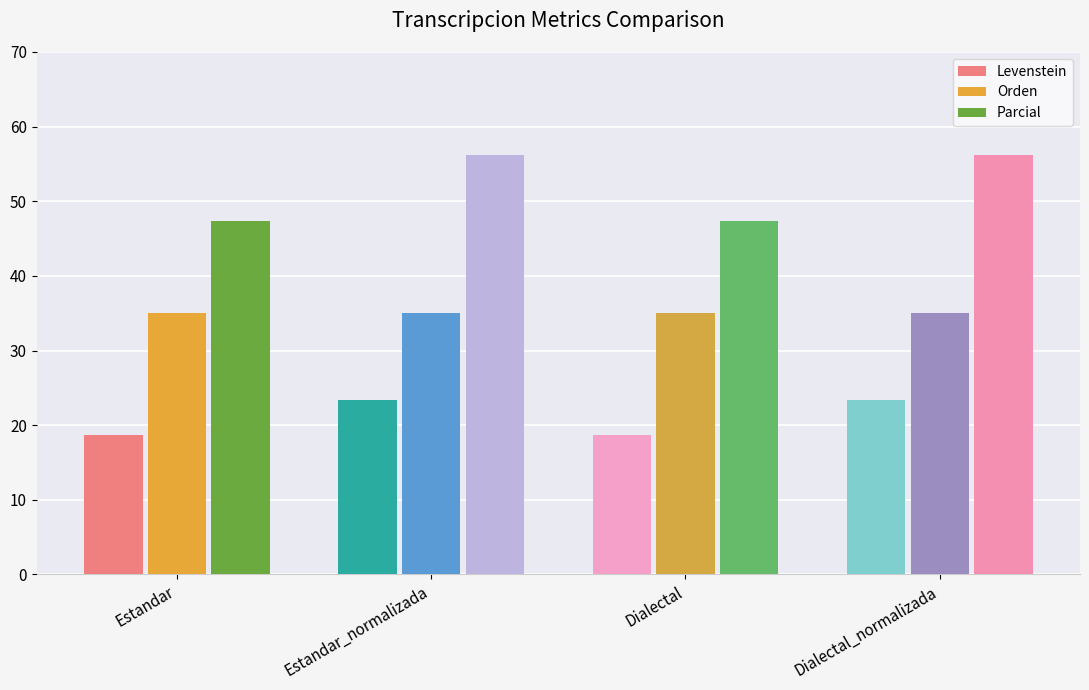

What is the label of the 3rd bar from the left?

Dialectal